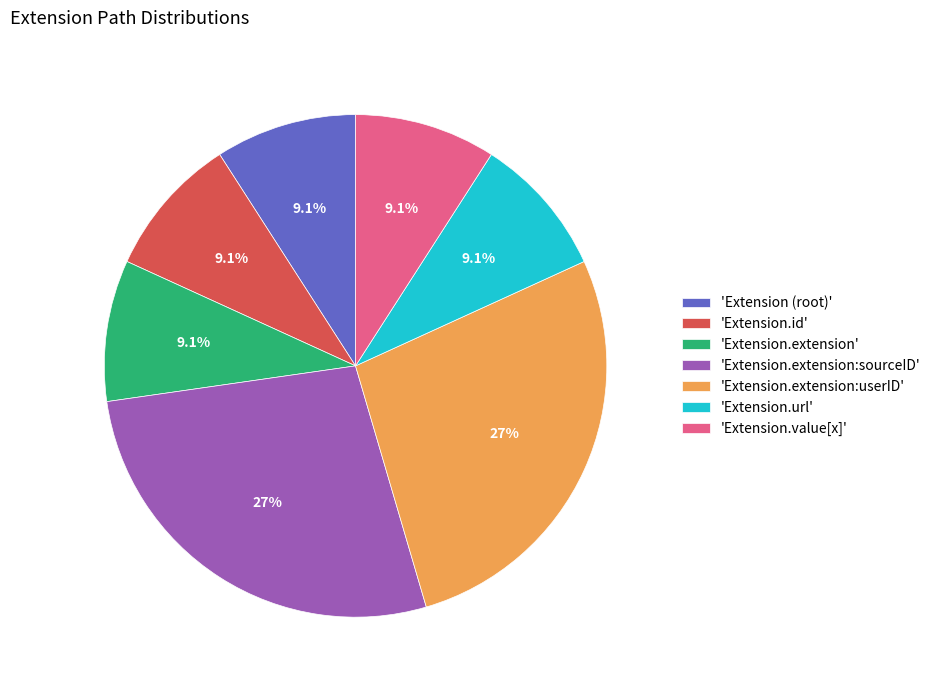

Does any single category account for the majority?

No